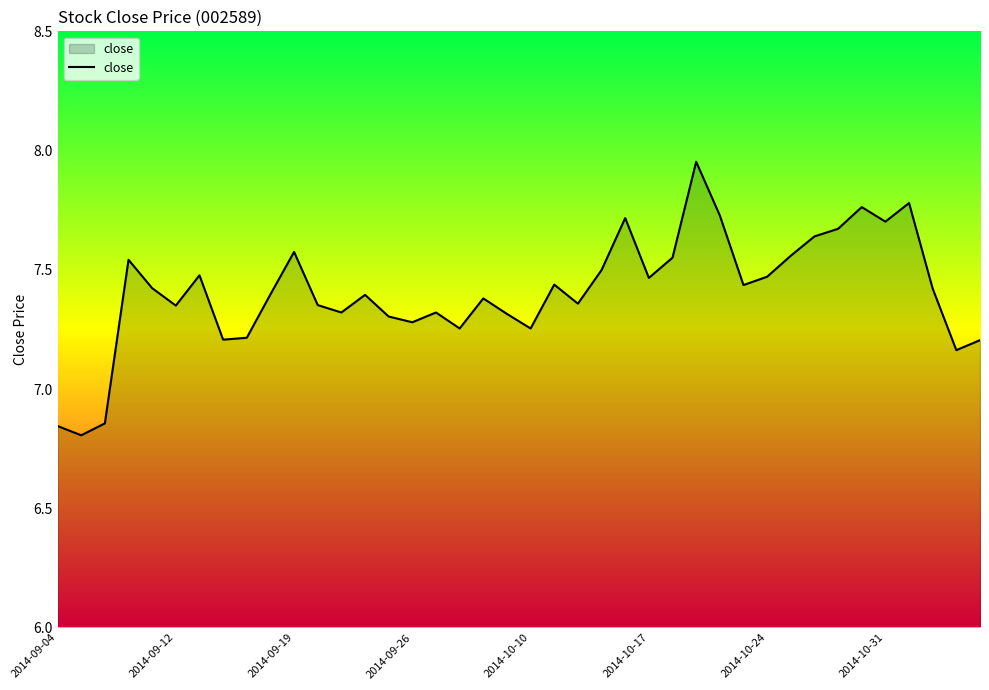

What is the difference between the maximum and minimum values?

1.1